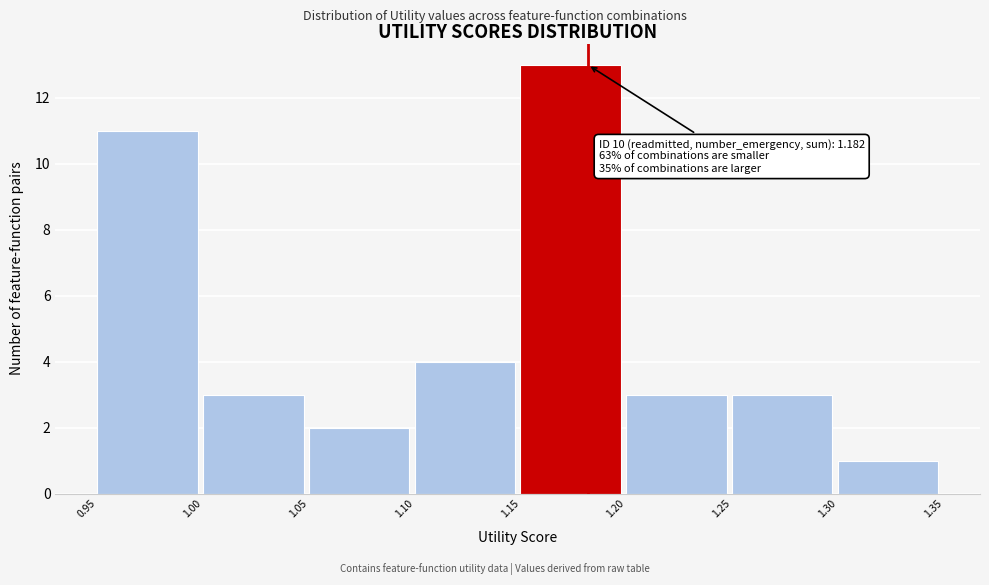

Which range on the x-axis has the tallest bar?

1.15 to 1.20